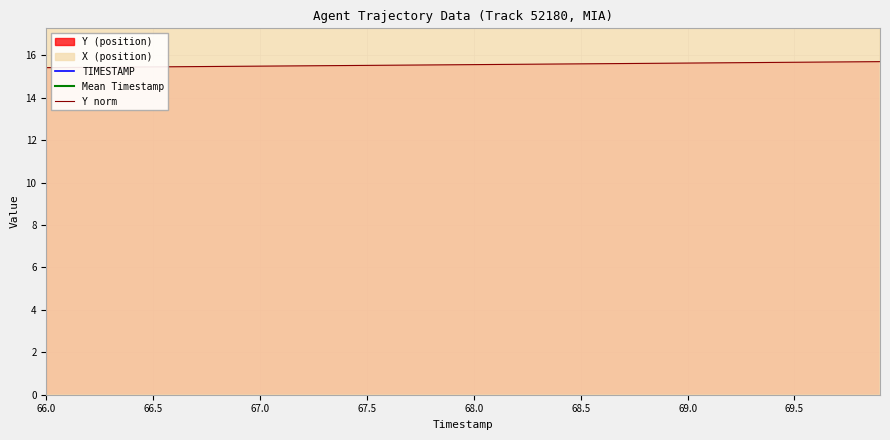

Between 66.0 and 69.6, which series saw the biggest shift?

Y